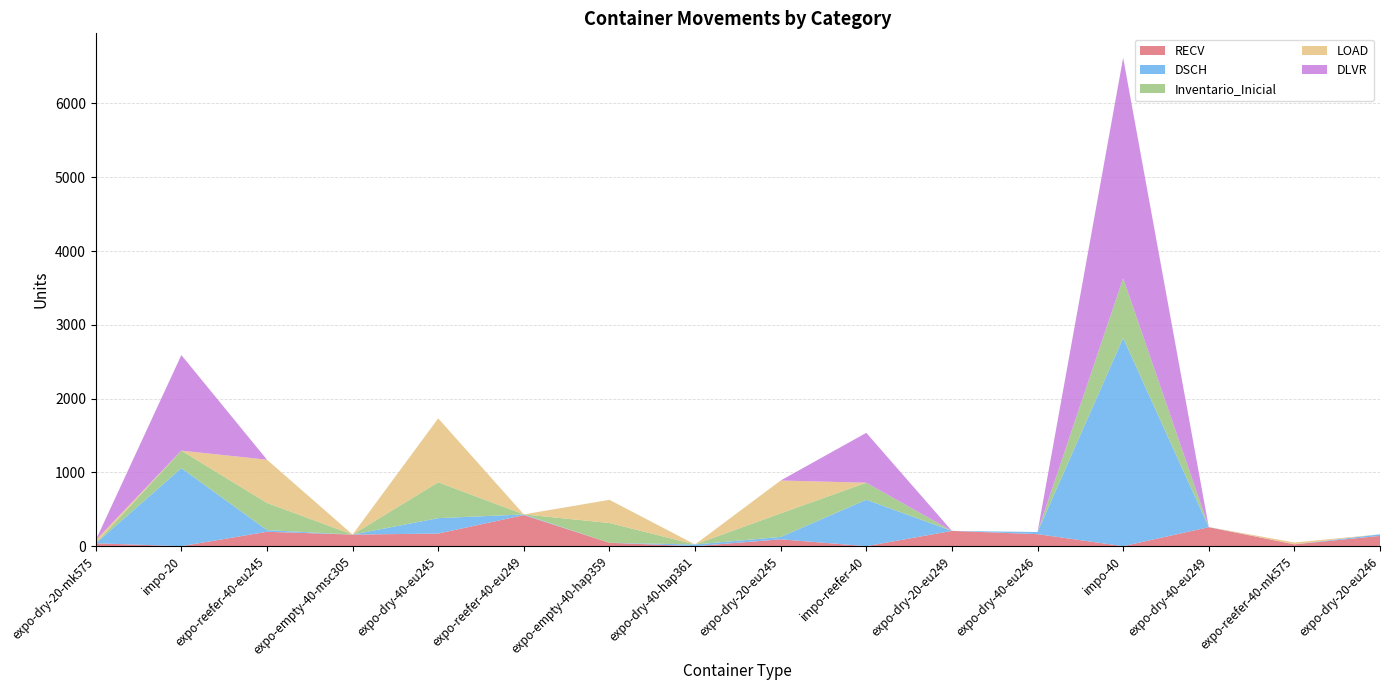

Reading right to left, transcribe all the data shown in this chart.

RECV: expo-dry-20-eu246=139	expo-reefer-40-mk575=25	expo-dry-40-eu249=257	impo-40=0	expo-dry-40-eu246=163	expo-dry-20-eu249=207	impo-reefer-40=0	expo-dry-20-eu245=93	expo-dry-40-hap361=0	expo-empty-40-hap359=46	expo-reefer-40-eu249=421	expo-dry-40-eu245=171	expo-empty-40-msc305=157	expo-reefer-40-eu245=195	impo-20=0	expo-dry-20-mk575=39
DSCH: expo-dry-20-eu246=22	expo-reefer-40-mk575=0	expo-dry-40-eu249=2	impo-40=2822	expo-dry-40-eu246=29	expo-dry-20-eu249=0	impo-reefer-40=629	expo-dry-20-eu245=32	expo-dry-40-hap361=23	expo-empty-40-hap359=0	expo-reefer-40-eu249=9	expo-dry-40-eu245=209	expo-empty-40-msc305=0	expo-reefer-40-eu245=23	impo-20=1058	expo-dry-20-mk575=0
Inventario_Inicial: expo-dry-20-eu246=0	expo-reefer-40-mk575=0	expo-dry-40-eu249=0	impo-40=810	expo-dry-40-eu246=0	expo-dry-20-eu249=0	impo-reefer-40=231	expo-dry-20-eu245=320	expo-dry-40-hap361=0	expo-empty-40-hap359=268	expo-reefer-40-eu249=1	expo-dry-40-eu245=486	expo-empty-40-msc305=0	expo-reefer-40-eu245=368	impo-20=237	expo-dry-20-mk575=1
LOAD: expo-dry-20-eu246=0	expo-reefer-40-mk575=25	expo-dry-40-eu249=0	impo-40=0	expo-dry-40-eu246=0	expo-dry-20-eu249=0	impo-reefer-40=0	expo-dry-20-eu245=445	expo-dry-40-hap361=0	expo-empty-40-hap359=314	expo-reefer-40-eu249=0	expo-dry-40-eu245=866	expo-empty-40-msc305=0	expo-reefer-40-eu245=586	impo-20=0	expo-dry-20-mk575=40
DLVR: expo-dry-20-eu246=0	expo-reefer-40-mk575=0	expo-dry-40-eu249=0	impo-40=2988	expo-dry-40-eu246=0	expo-dry-20-eu249=0	impo-reefer-40=676	expo-dry-20-eu245=0	expo-dry-40-hap361=0	expo-empty-40-hap359=0	expo-reefer-40-eu249=0	expo-dry-40-eu245=0	expo-empty-40-msc305=0	expo-reefer-40-eu245=0	impo-20=1295	expo-dry-20-mk575=0